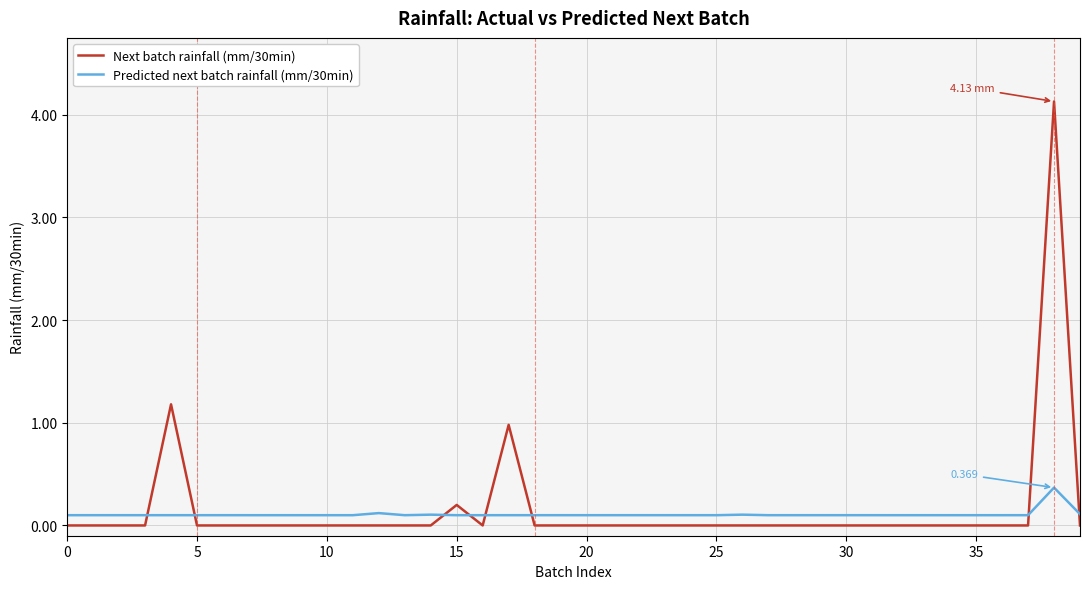

True or false: Predicted next batch rainfall (mm/30min) and Next batch rainfall (mm/30min) cross at least once.

True